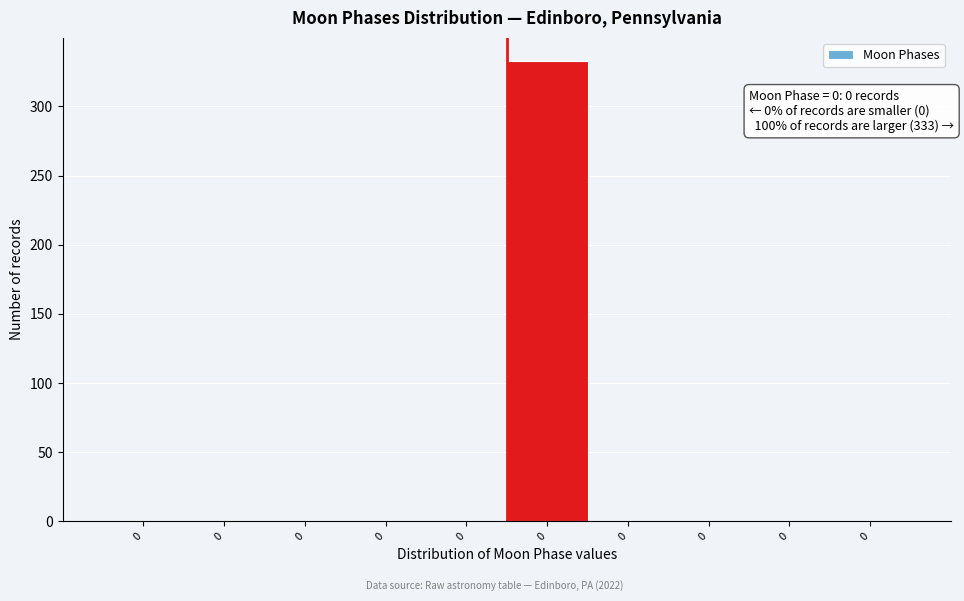

How many categories are shown in the chart?

10